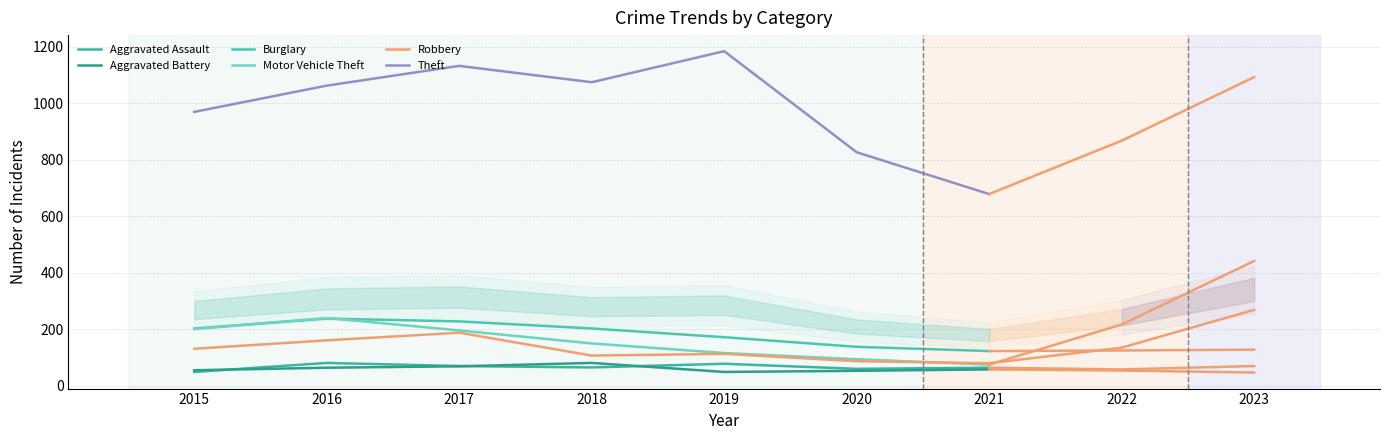

True or false: Aggravated Battery has a value of 49 at 2019.

True